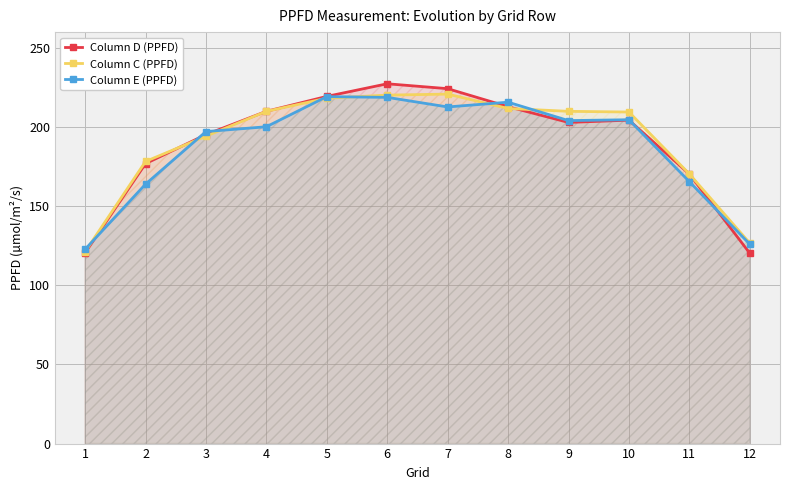

Where does the Column C (PPFD) series first go above 209?

4